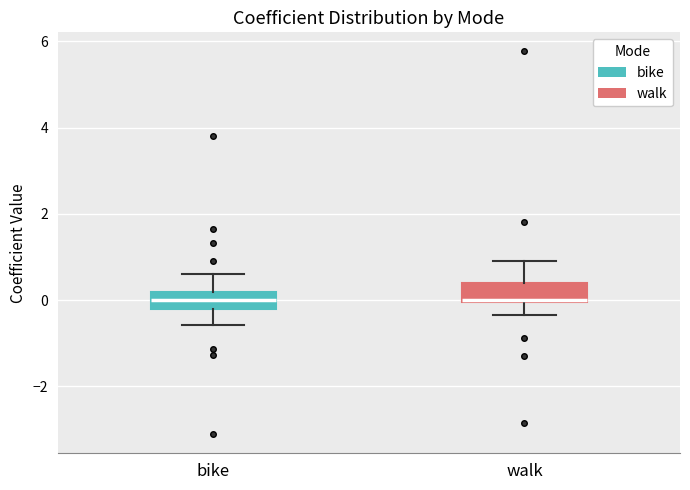

Reading left to right, transcribe this box plot: for each box, give where its median line is, the range the box spans, and where its two whiskers end, as read against the y-axis. The values are not printed on the chart, so give them approximately, as read against the axis.

bike: median 0.0, box -0.2 to 0.2, whiskers -0.6 to 0.6
walk: median 0.0, box 0.0 to 0.4, whiskers -0.4 to 0.8